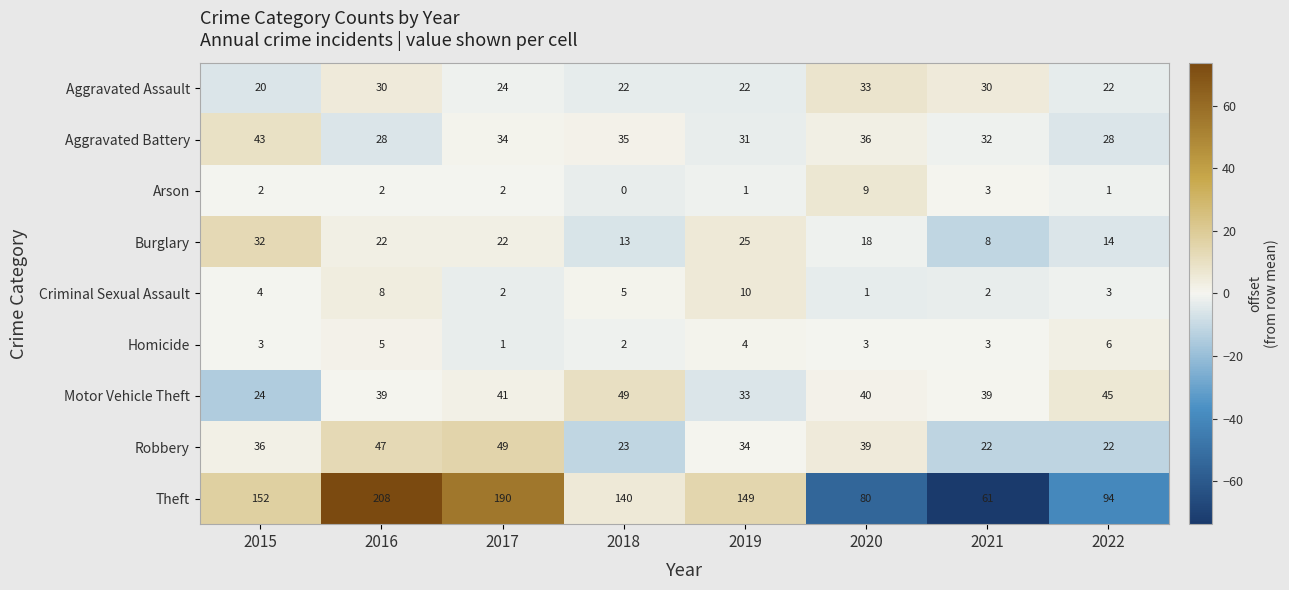

What is the difference between the highest and lowest values at 2019?

148